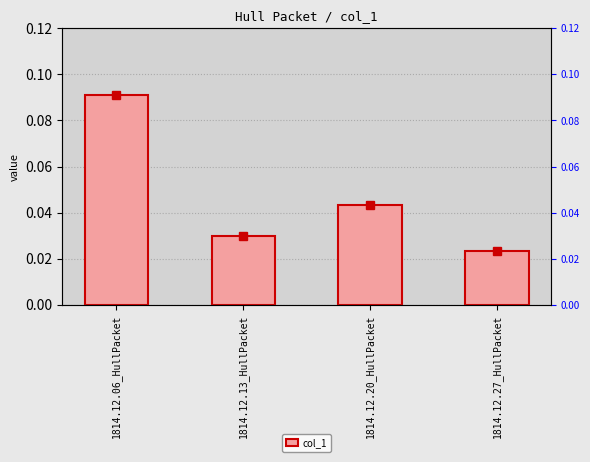

Reading right to left, extract all data points from this chart.

1814.12.27_HullPacket=0.0	1814.12.20_HullPacket=0.0	1814.12.13_HullPacket=0.0	1814.12.06_HullPacket=0.1